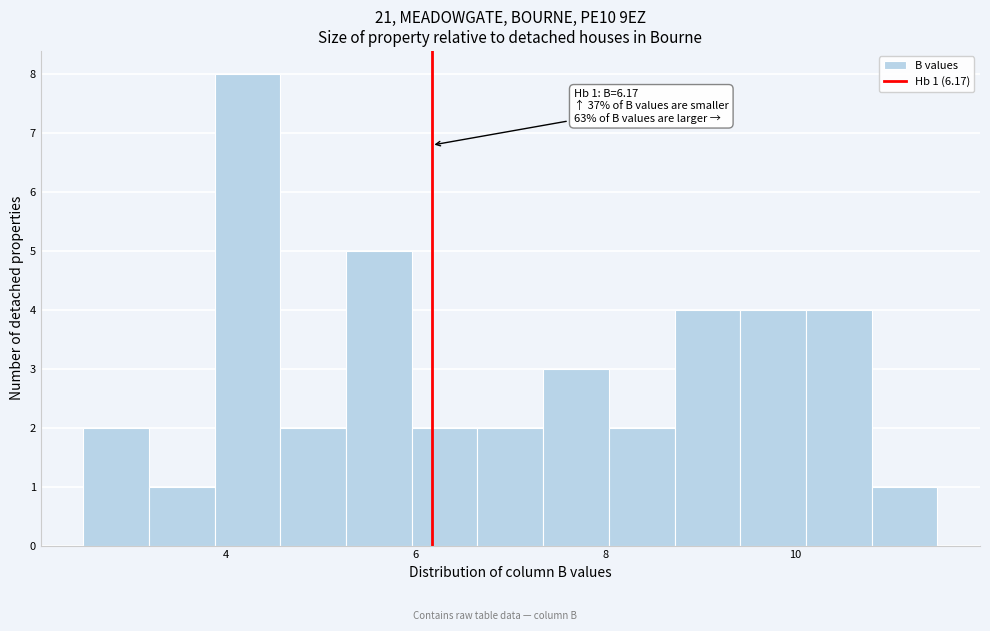

Read against the x-axis, roughly where is the centre of the tallest bar?

4.2